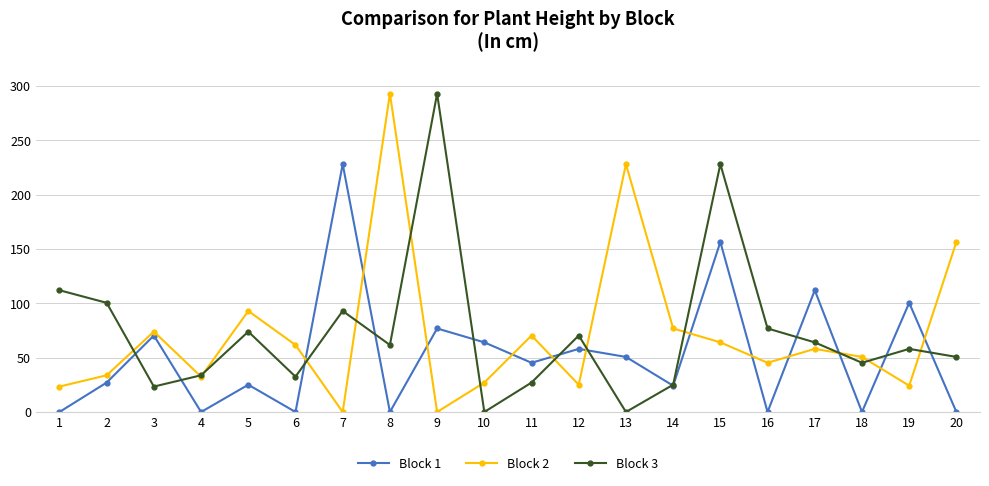

What is the difference between the maximum and second lowest values in the Block 2 series?

293.1